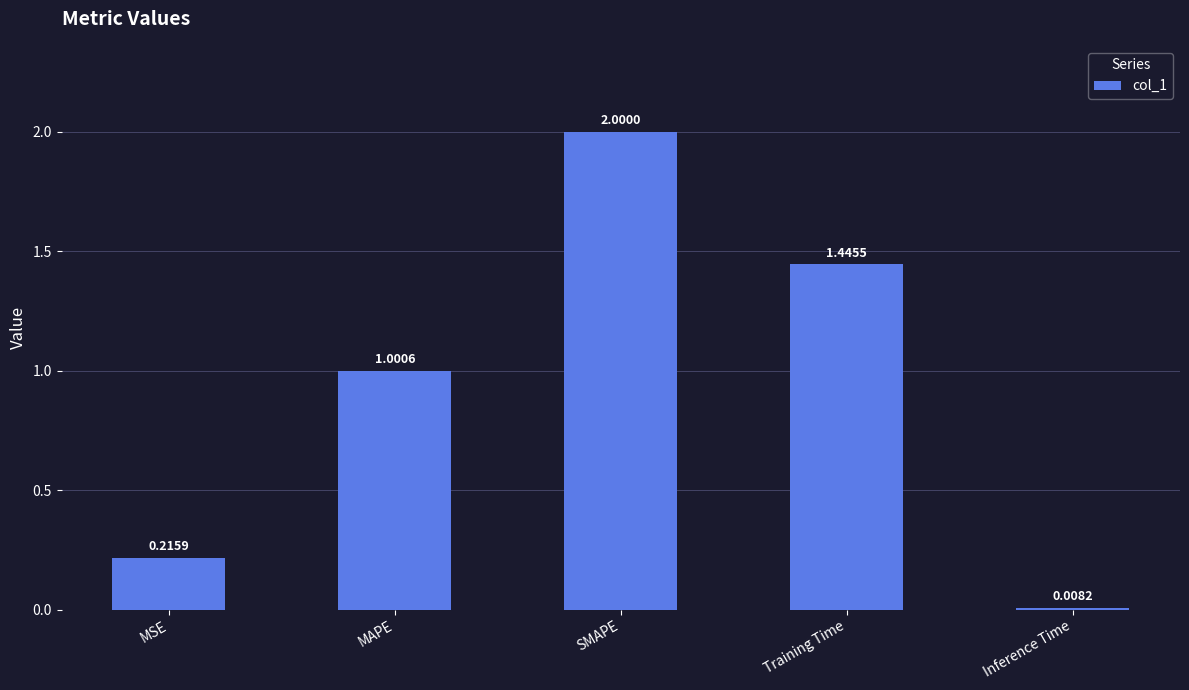

List the labels in order of value, largest first.

SMAPE, Training Time, MAPE, MSE, Inference Time